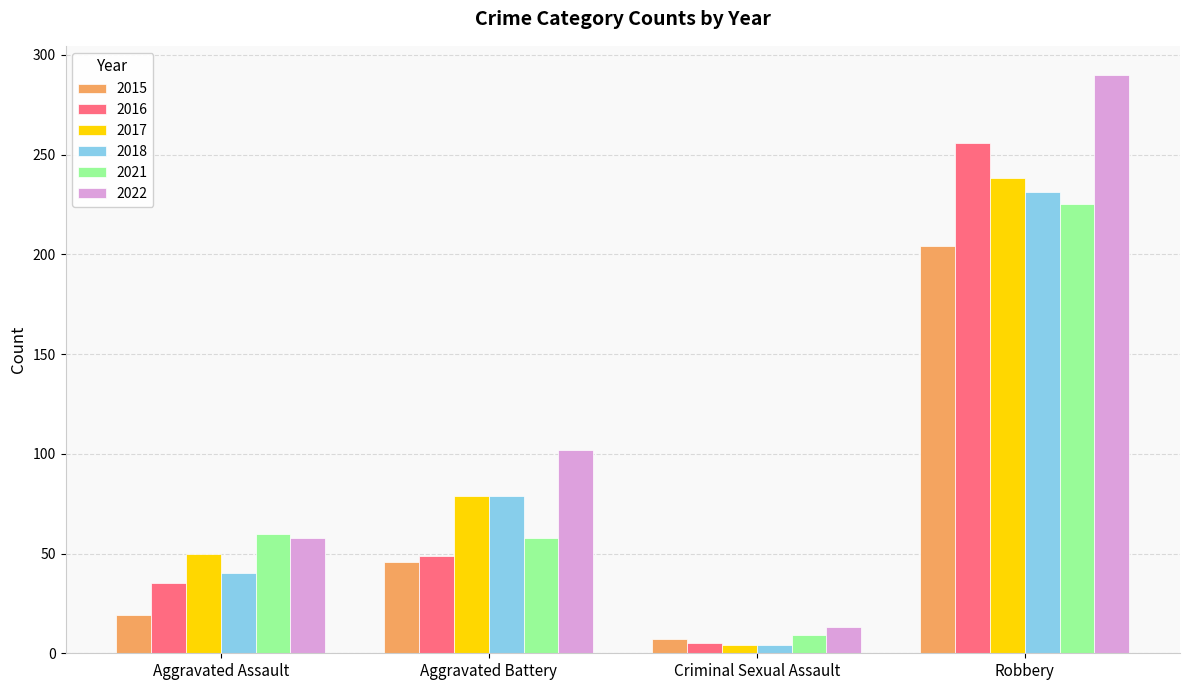

Which series has the largest range (max minus min)?

2022